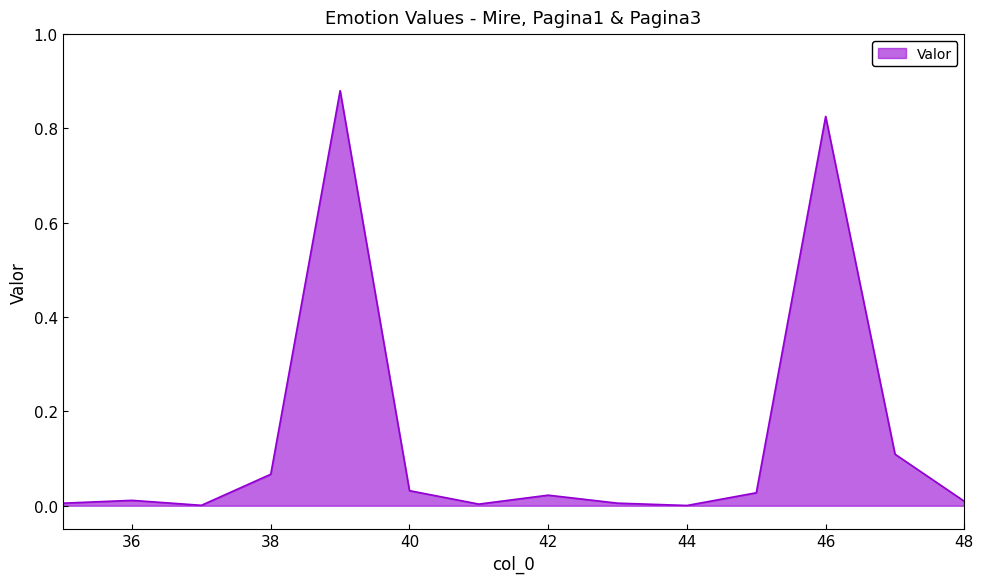

How many interior local peaks (higher than both neighbors) does the data have?

4